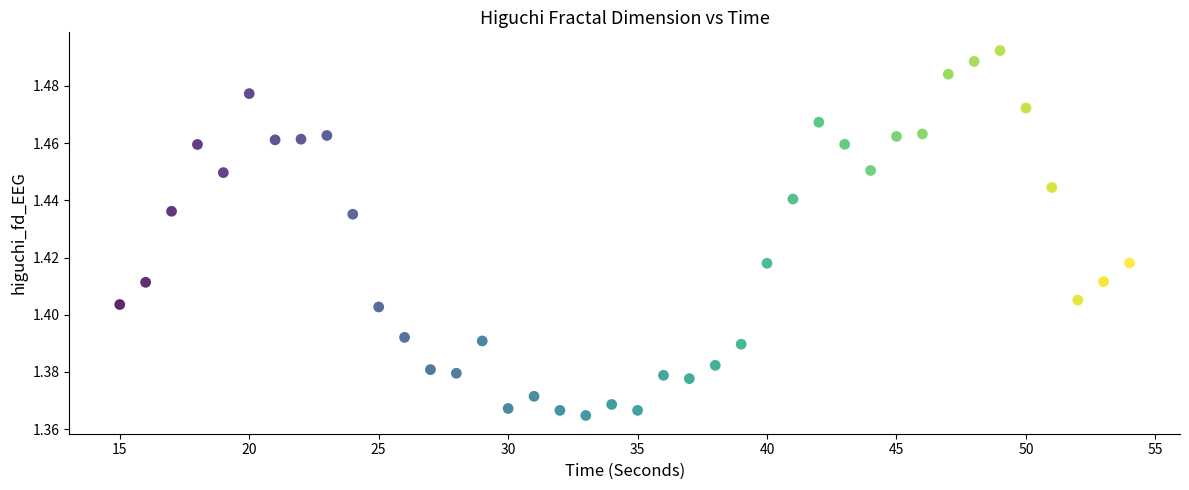

What is the range of X values (max minus min)?

39.0